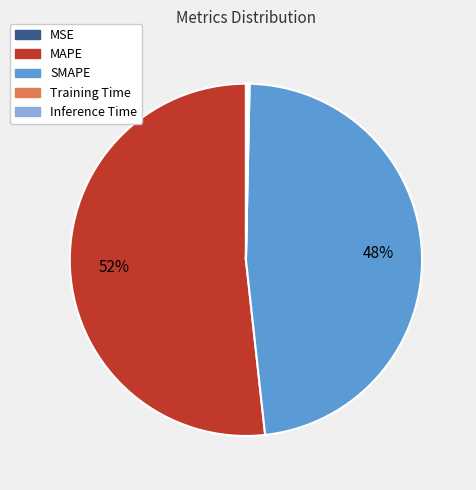

Does MAPE represent more than half of the total?

Yes